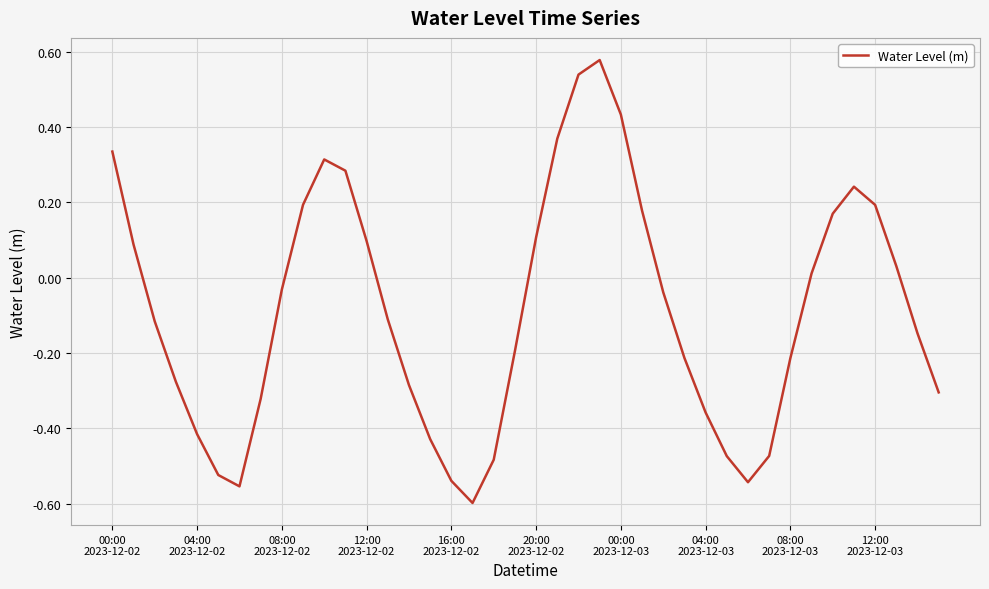

What is the difference between the maximum and minimum values?

1.2